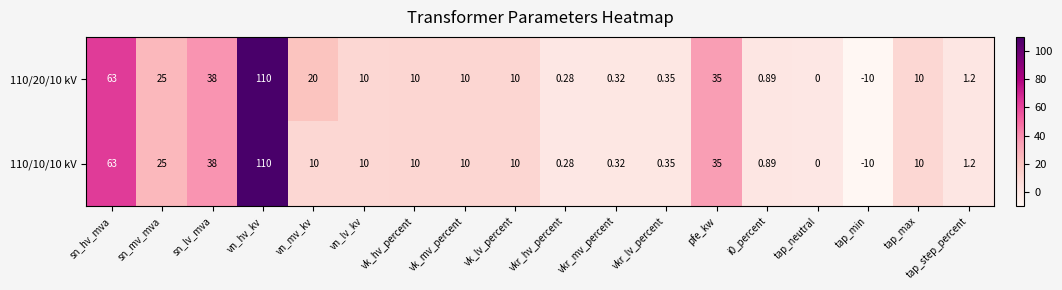

Is the value of 110/10/10 kV at pfe_kw greater than the value of 110/20/10 kV at vkr_hv_percent?

Yes